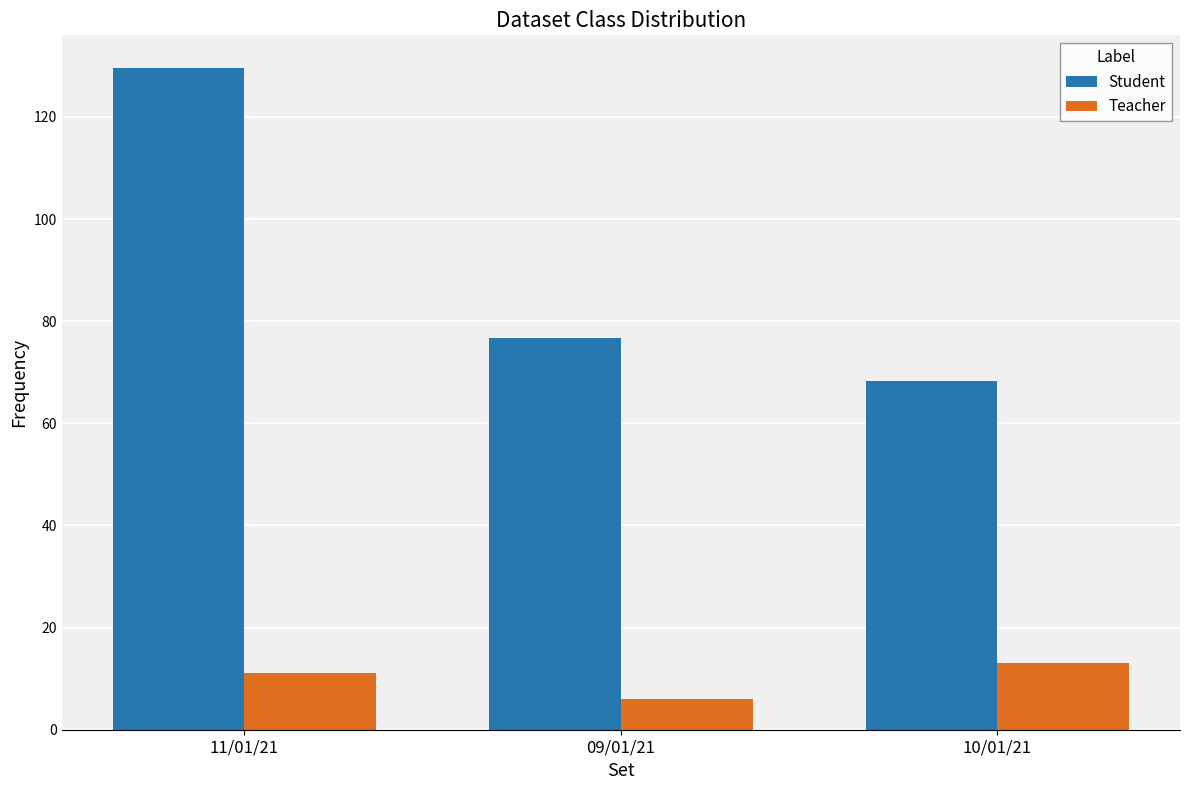

How many series are shown in this chart?

2